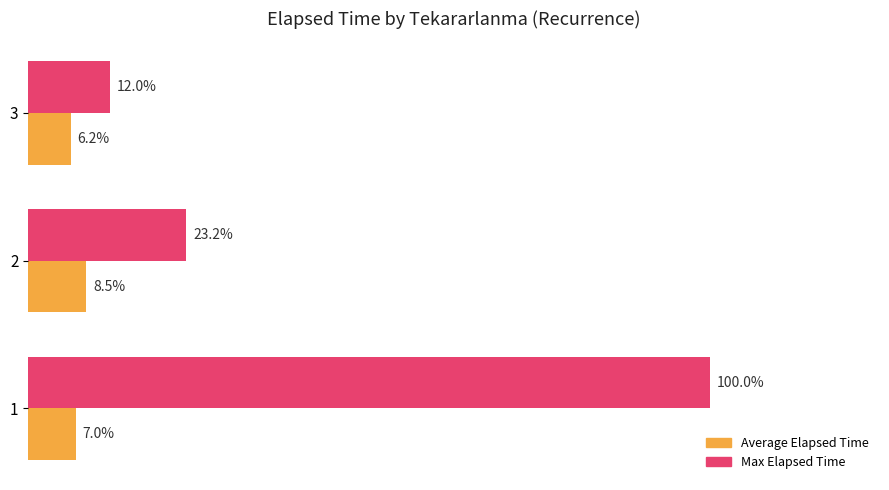

Rank the series by their maximum value, from lowest to highest.

Average Elapsed Time, Max Elapsed Time